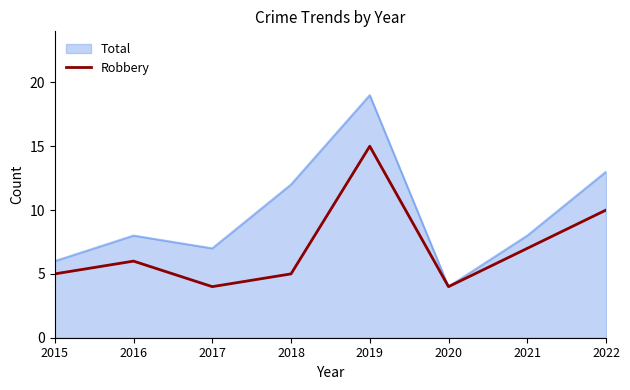

Where is Total nearest to the value 11?

2018